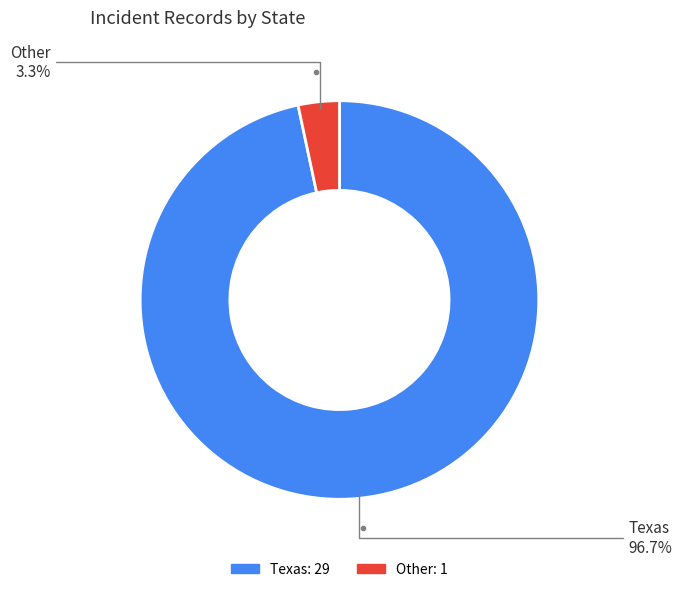

Combined, do Other and Texas account for over 50%?

Yes